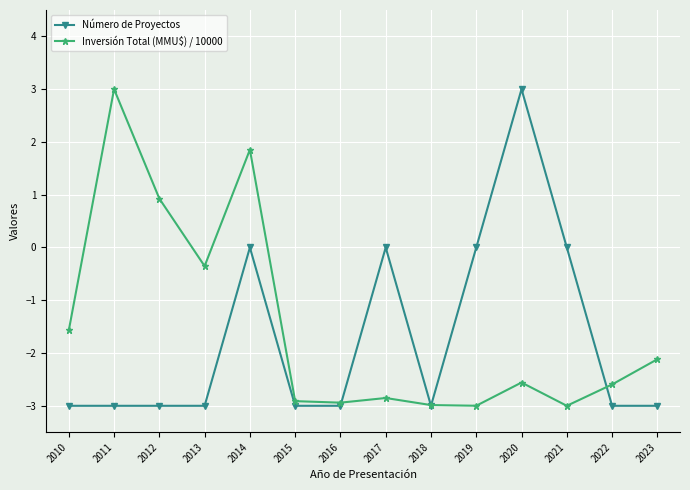

How many negative values does the Inversión Total (MMU$) / 10000 series have?

11